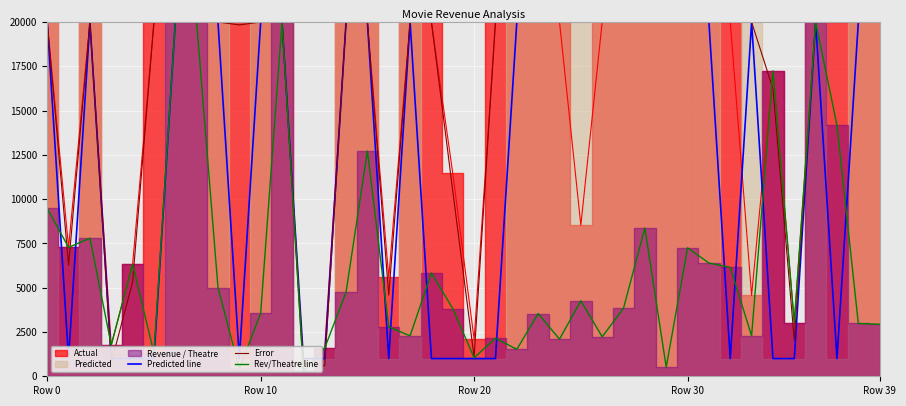

What is the minimum value for Error?

592